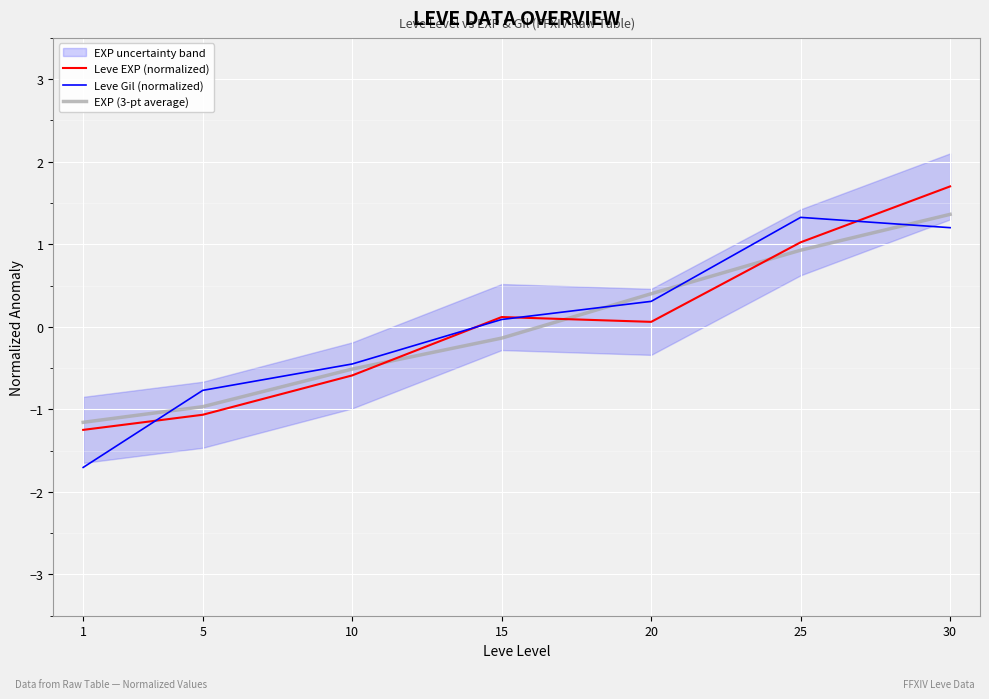

At which label does Leve EXP (normalized) first exceed 0?

15